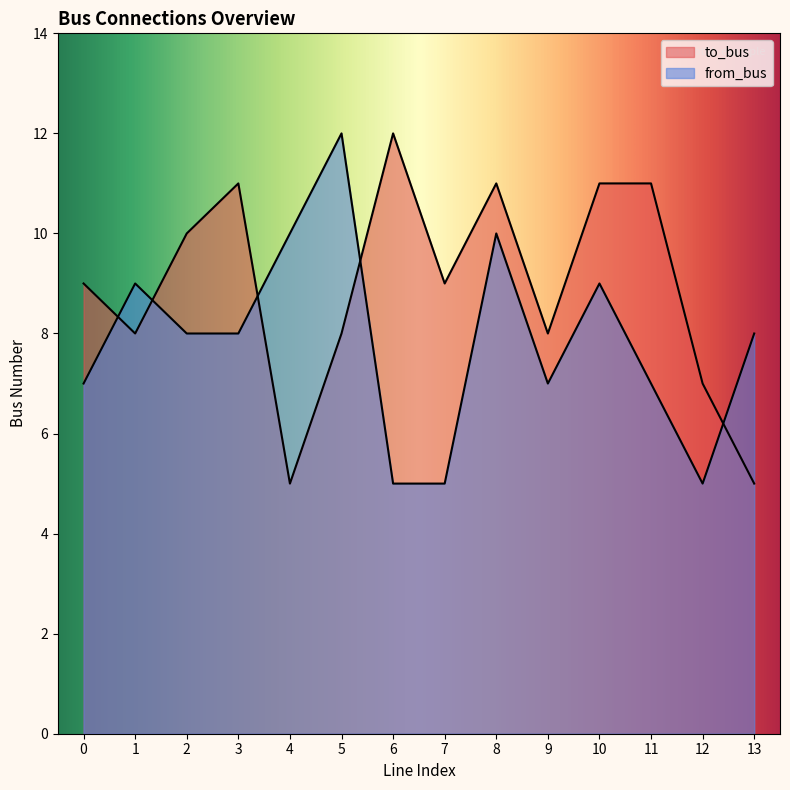

Does the chart display data point markers on the line(s)?

No